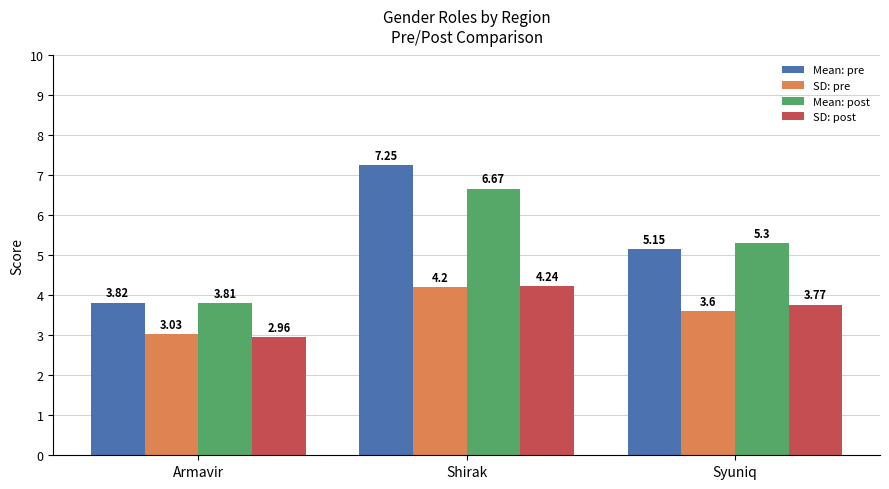

At which category is the sum across all series the highest?

Shirak